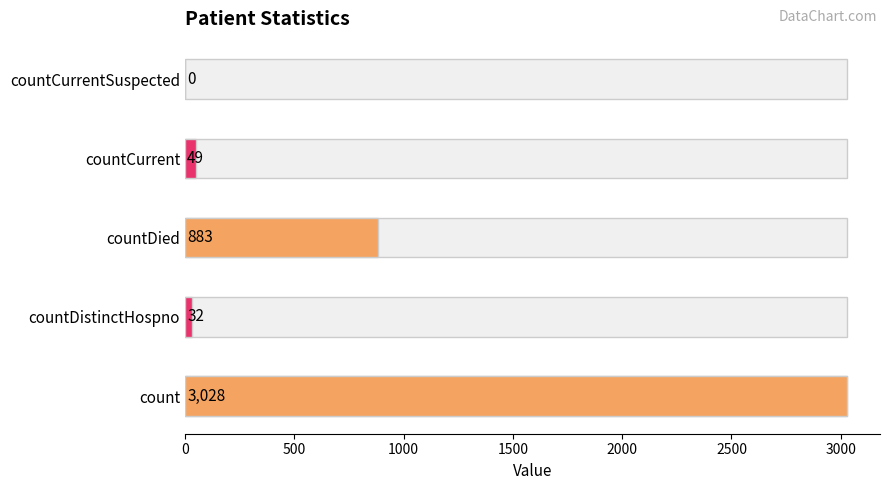

How many values exceed 49?

2